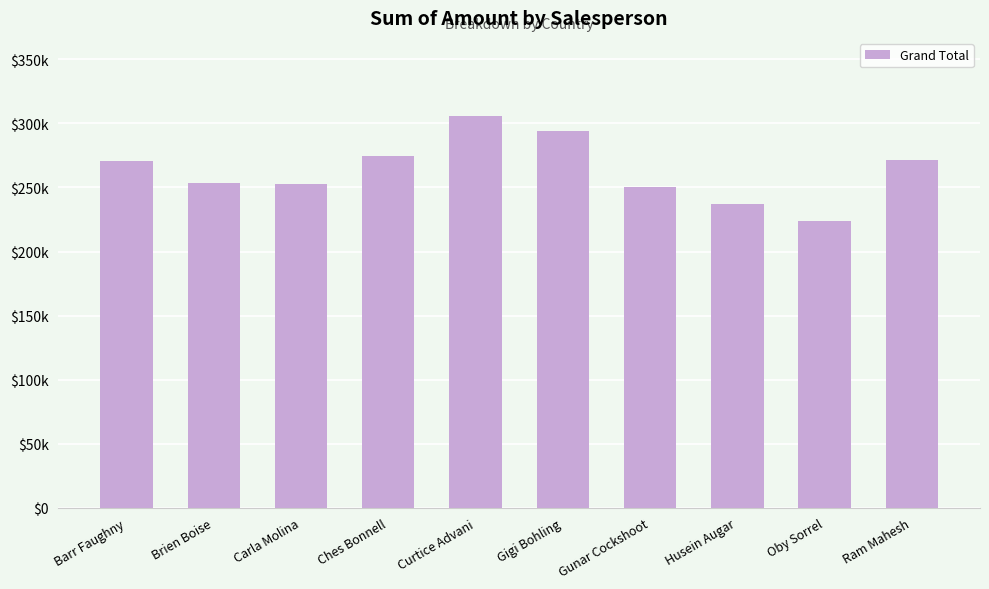

What is the change in value from Gigi Bohling to Ram Mahesh?

-22561